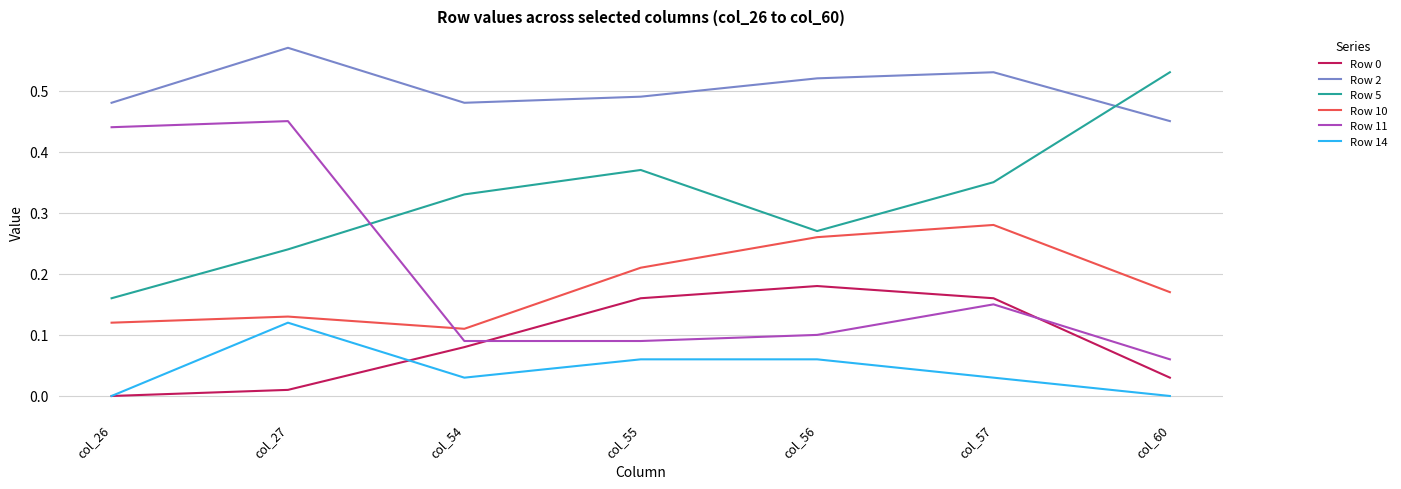

Which series has the largest total across all categories?

Row 2